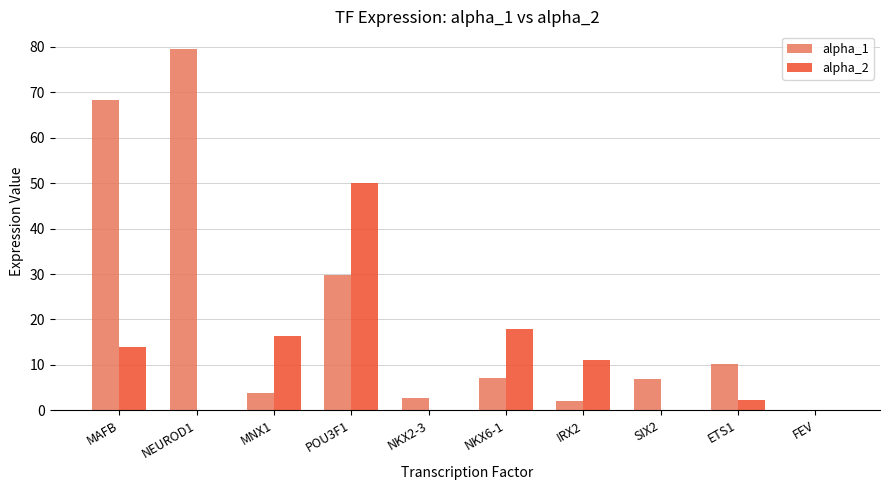

True or false: alpha_1 has a value of 2.8 at NKX2-3.

True